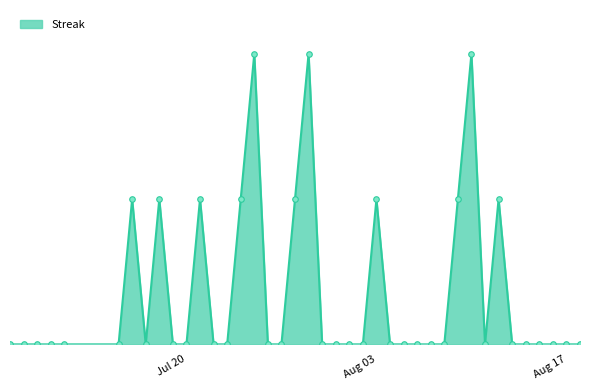

Reading right to left, list all the values displayed in this chart.

0	0	0	0	0	0	2	0	4	2	0	0	0	0	0	2	0	0	0	0	4	2	0	0	4	2	0	0	2	0	0	2	0	2	0	0	0	0	0	0